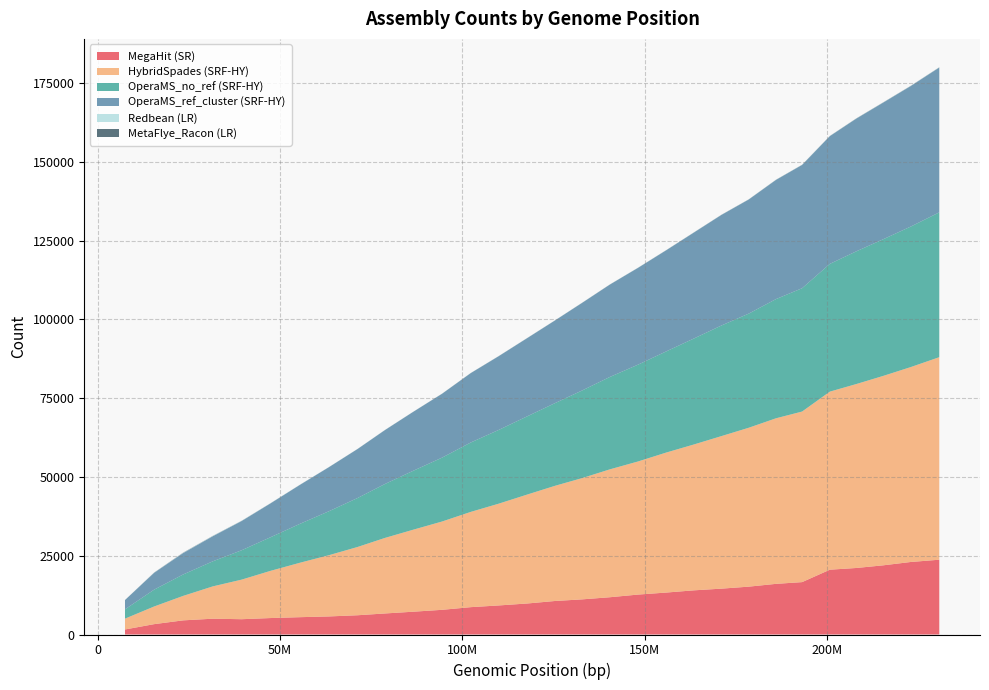

Reading left to right, transcribe all the data shown in this chart.

MegaHit (SR): 7425187=1594	15419854=3286	23384018=4488	31529030=5015	39431164=4853	47275296=5218	55419539=5497	63356538=5732	71229993=6111	78715146=6673	86384588=7225	94404436=7832	102279956=8679	109901436=9217	117884557=9850	125383871=10636	132819907=11148	140427096=11825	148201503=12673	156006718=13318	163396076=14007	171056087=14552	178516468=15183	186011468=16071	193160513=16622	200780591=20564	208056103=21108	215415636=21951	222975566=23011	230796287=23733
HybridSpades (SRF-HY): 7425187=3440	15419854=5606	23384018=7767	31529030=10260	39431164=12563	47275296=14958	55419539=17275	63356538=19431	71229993=21664	78715146=23967	86384588=25996	94404436=28022	102279956=30230	109901436=32282	117884557=34603	125383871=36548	132819907=38479	140427096=40580	148201503=42247	156006718=44457	163396076=46262	171056087=48411	178516468=50418	186011468=52539	193160513=54124	200780591=56505	208056103=58373	215415636=60106	222975566=61849	230796287=64264
OperaMS_no_ref (SRF-HY): 7425187=2950	15419854=5342	23384018=6795	31529030=7957	39431164=9322	47275296=10650	55419539=12347	63356538=13943	71229993=15539	78715146=17109	86384588=18675	94404436=20271	102279956=22022	109901436=23395	117884557=24846	125383871=26236	132819907=27803	140427096=29316	148201503=30730	156006718=32120	163396076=33608	171056087=35097	178516468=36215	186011468=37825	193160513=39130	200780591=40538	208056103=42116	215415636=43363	222975566=44588	230796287=45958
OperaMS_ref_cluster (SRF-HY): 7425187=2950	15419854=5342	23384018=6794	31529030=7966	39431164=9277	47275296=10735	55419539=12369	63356538=13985	71229993=15550	78715146=17104	86384588=18678	94404436=20267	102279956=22015	109901436=23389	117884557=24837	125383871=26231	132819907=27798	140427096=29312	148201503=30724	156006718=32112	163396076=33601	171056087=35091	178516468=36208	186011468=37817	193160513=39123	200780591=40534	208056103=42111	215415636=43358	222975566=44585	230796287=45952
Redbean (LR): 7425187=14	15419854=51	23384018=80	31529030=87	39431164=63	47275296=49	55419539=40	63356538=33	71229993=27	78715146=31	86384588=23	94404436=25	102279956=22	109901436=26	117884557=29	125383871=28	132819907=30	140427096=27	148201503=33	156006718=35	163396076=37	171056087=37	178516468=34	186011468=42	193160513=40	200780591=40	208056103=44	215415636=47	222975566=50	230796287=51
MetaFlye_Racon (LR): 7425187=4	15419854=41	23384018=58	31529030=38	39431164=29	47275296=17	55419539=13	63356538=12	71229993=13	78715146=14	86384588=12	94404436=18	102279956=20	109901436=22	117884557=19	125383871=18	132819907=21	140427096=20	148201503=19	156006718=22	163396076=26	171056087=28	178516468=27	186011468=30	193160513=30	200780591=33	208056103=39	215415636=39	222975566=39	230796287=37